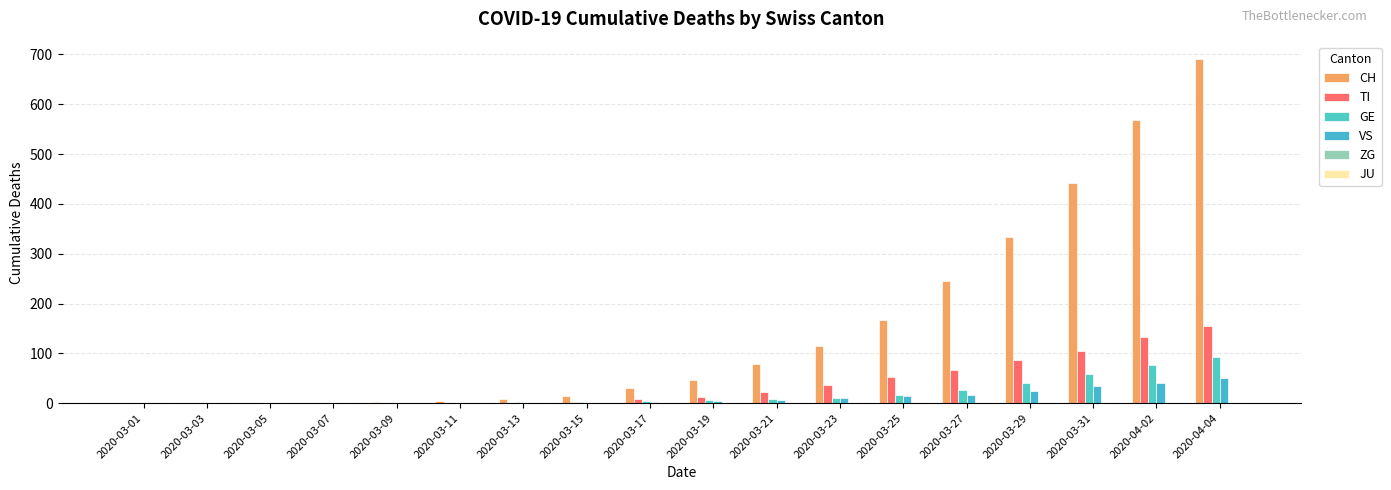

What is the sum of all VS values?

208